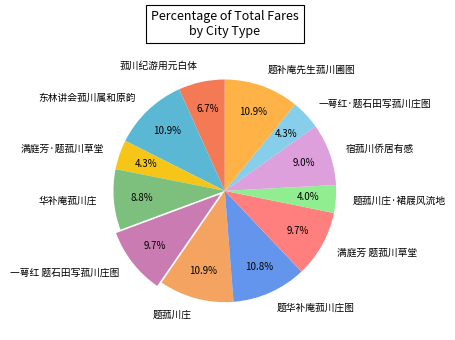

Count the number of slices in the pie.

12